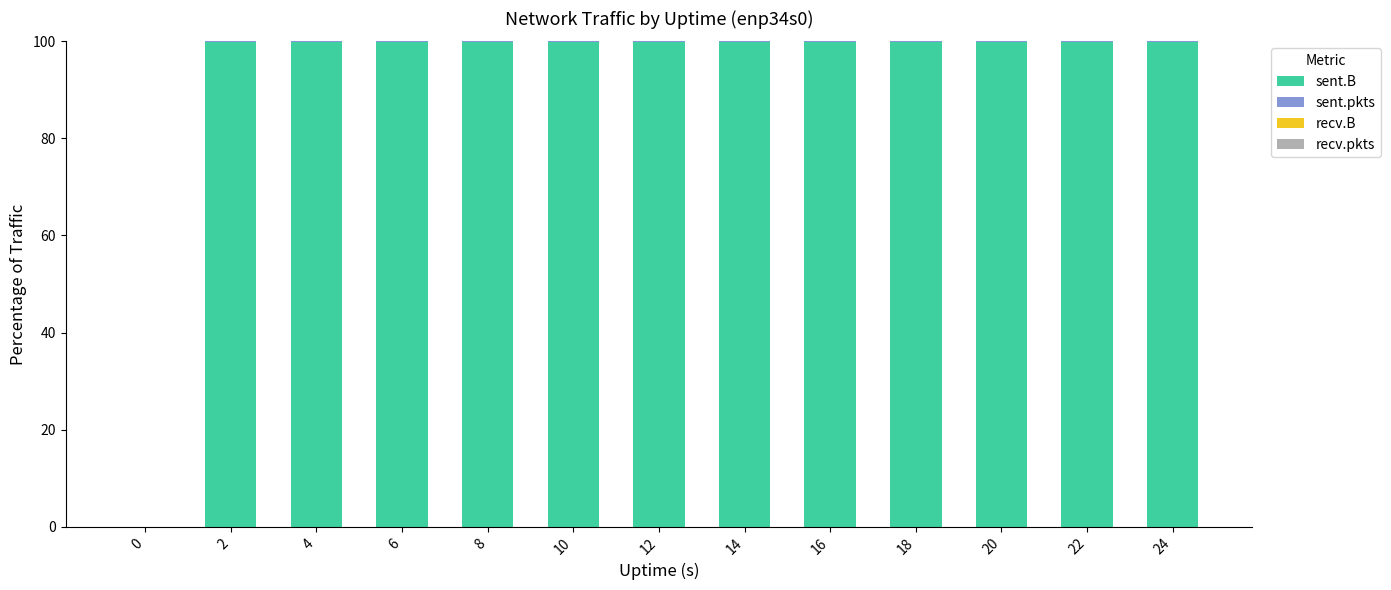

Are the bars horizontal?

No